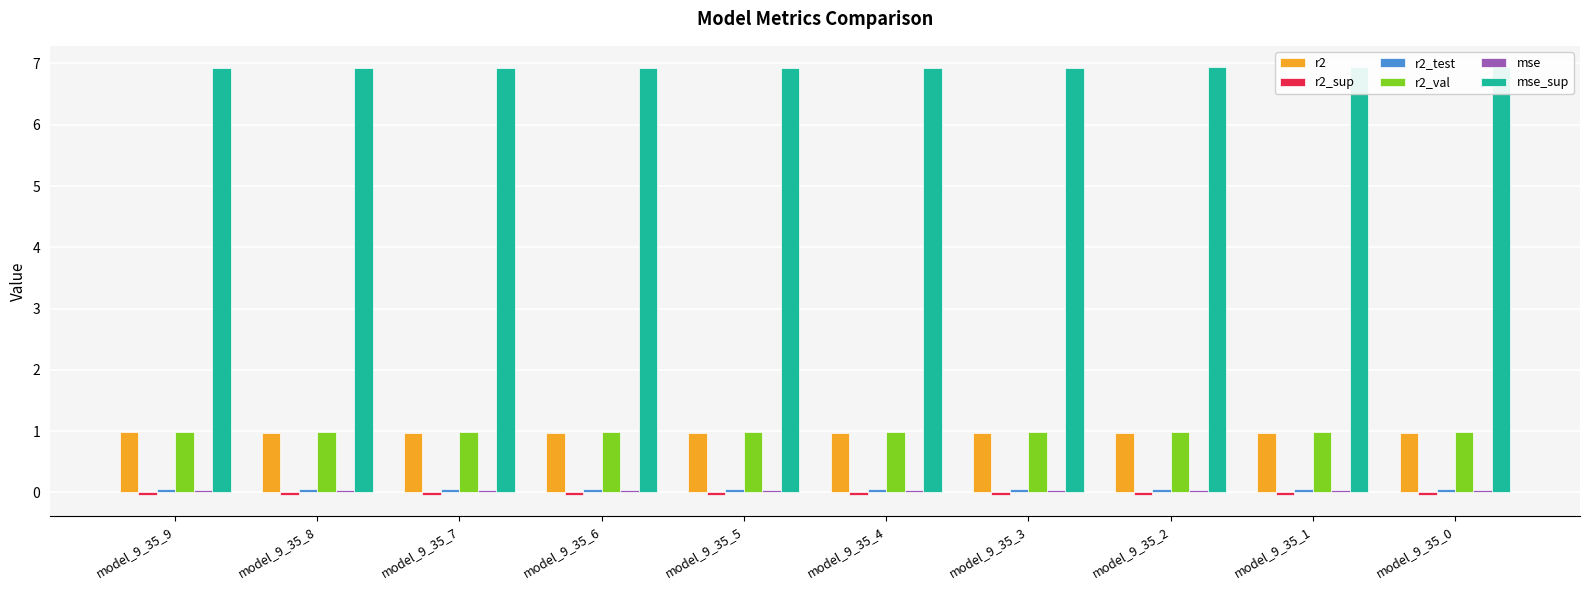

Reading left to right, extract all data points from this chart.

r2: 1.0	1.0	1.0	1.0	1.0	1.0	1.0	1.0	1.0	1.0
r2_sup: -0.0	-0.0	-0.0	-0.0	-0.0	-0.0	-0.0	-0.0	-0.0	-0.0
r2_test: 0.0	0.0	0.0	0.1	0.1	0.1	0.1	0.1	0.1	0.1
r2_val: 1.0	1.0	1.0	1.0	1.0	1.0	1.0	1.0	1.0	1.0
mse: 0.0	0.0	0.0	0.0	0.0	0.0	0.0	0.0	0.0	0.0
mse_sup: 6.9	6.9	6.9	6.9	6.9	6.9	6.9	6.9	6.9	6.9